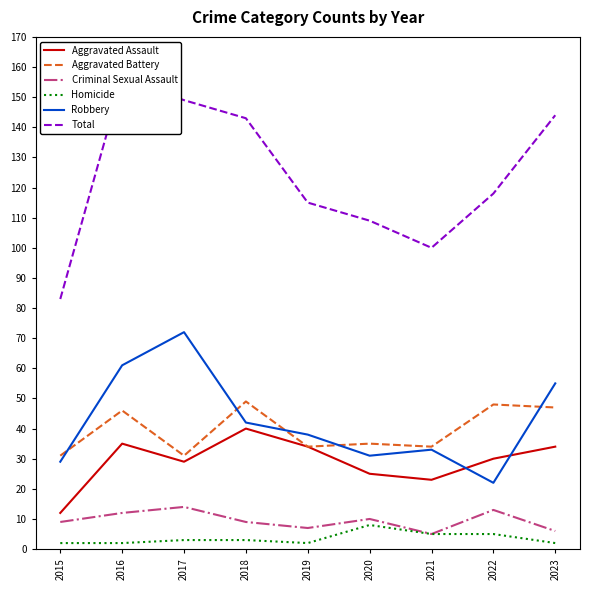

What are all the series names shown in the legend?

Aggravated Assault, Aggravated Battery, Criminal Sexual Assault, Homicide, Robbery, Total